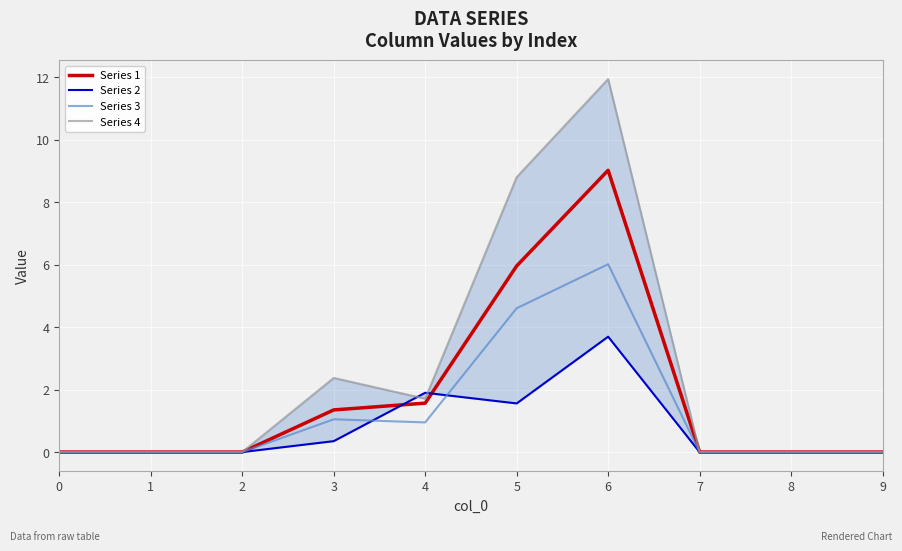

At which category does Series 4 reach its first local peak?

3